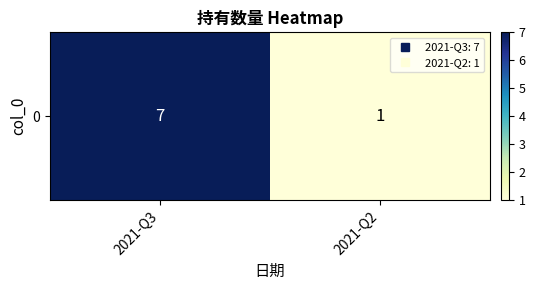

Count the values in the range 1 to 7.

2